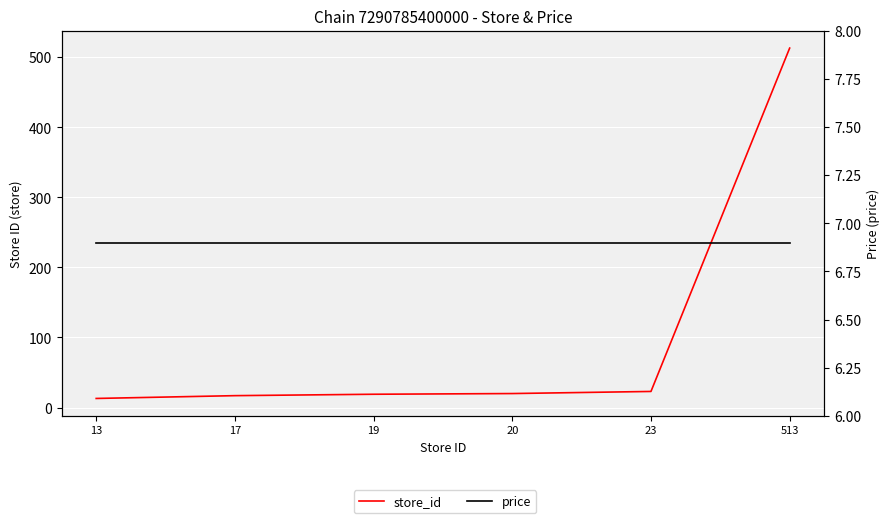

What is the difference between the store_id values at 20 and 19?

1.0